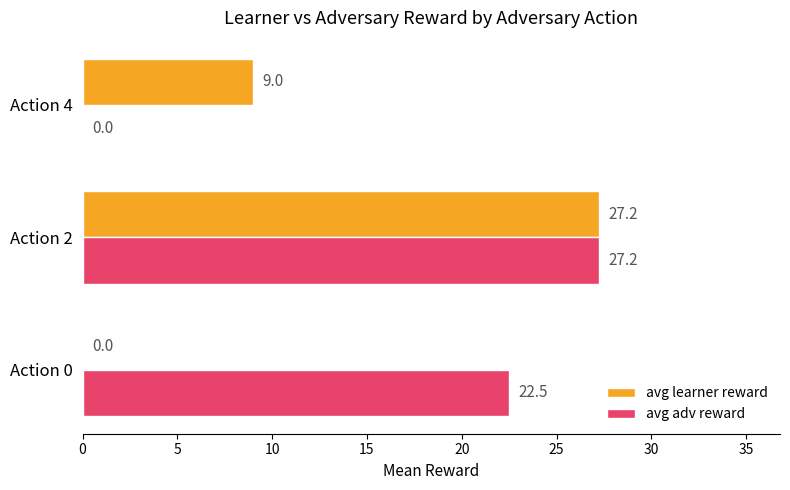

What are all the series names shown in the legend?

avg learner reward, avg adv reward